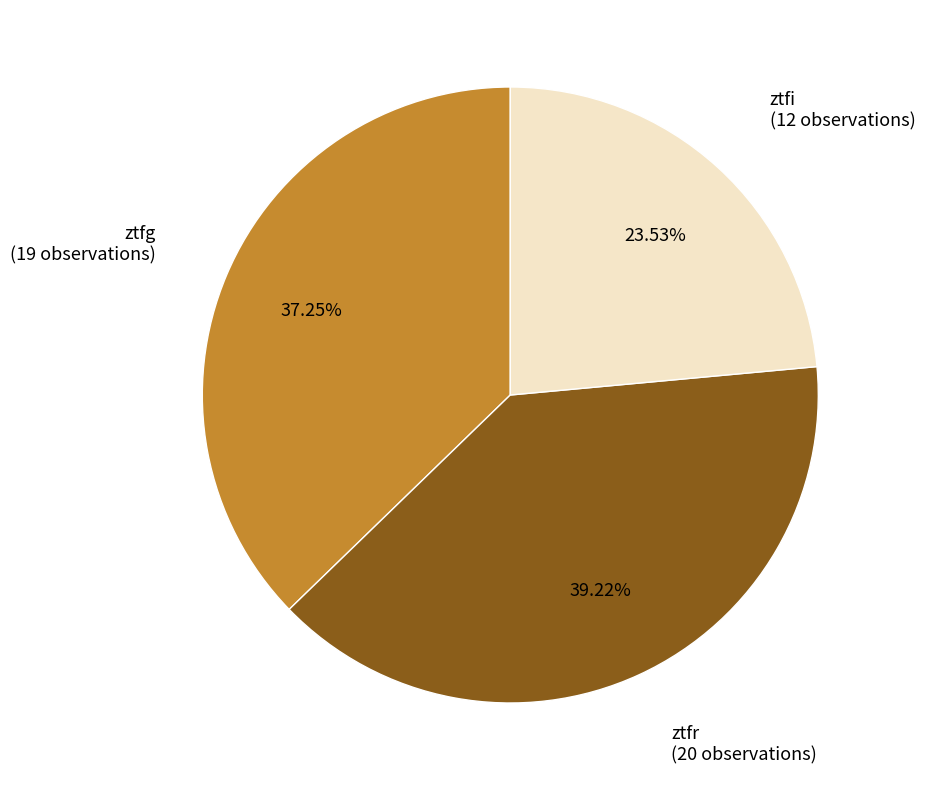

To the nearest percent, what is the difference between the largest and smallest slice percentages?

16%